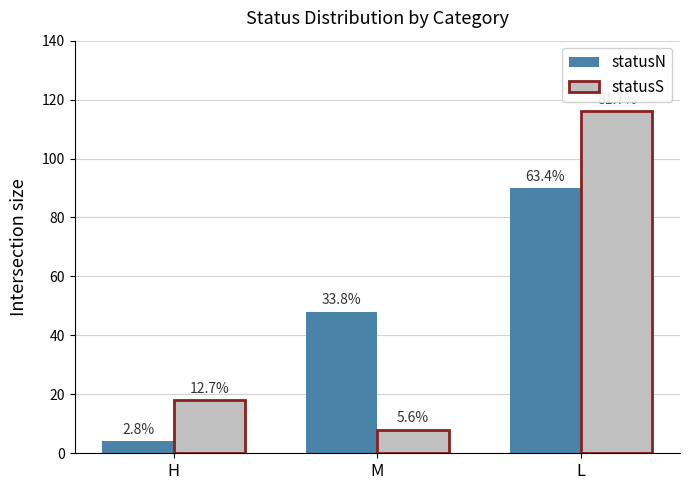

What are all the series names shown in the legend?

statusN, statusS